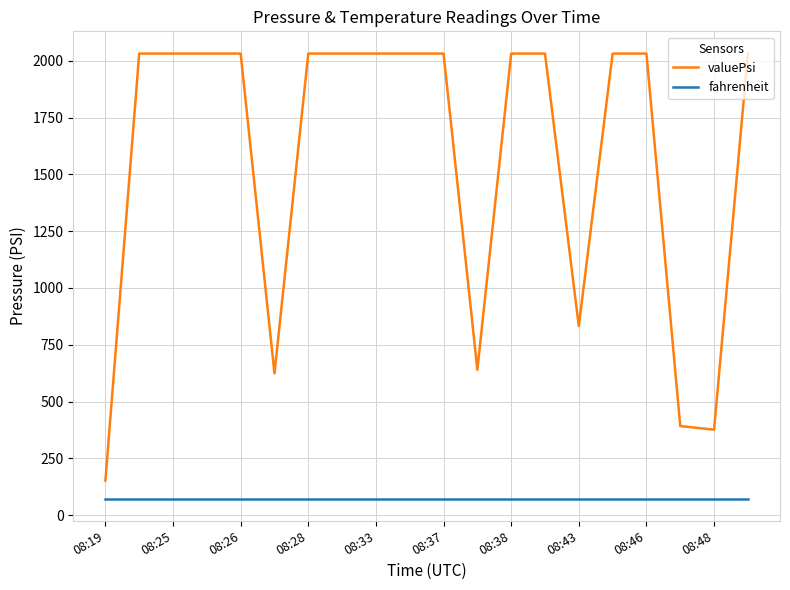

How many lines are shown in the chart?

2